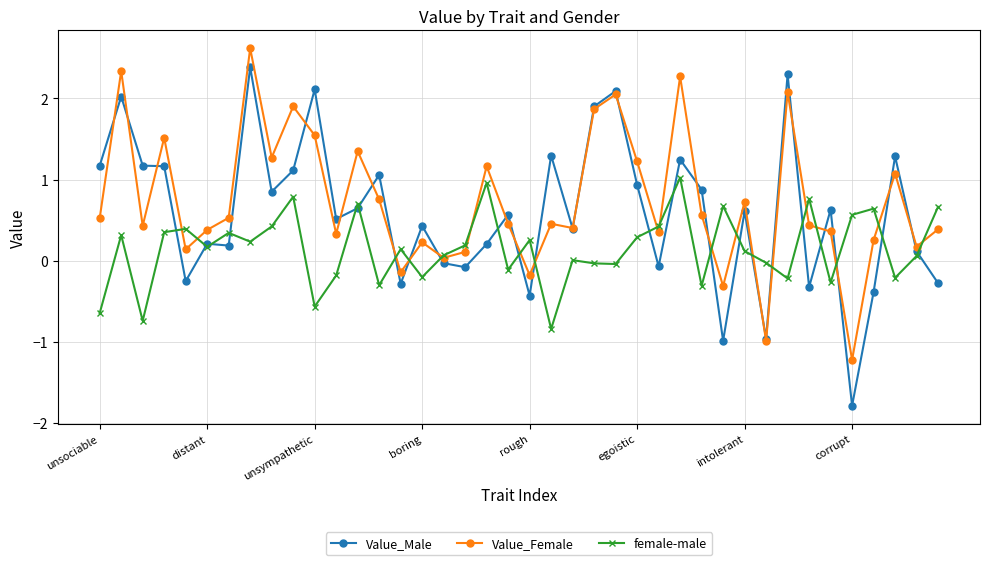

At how many categories does at least one series exceed 0?

39